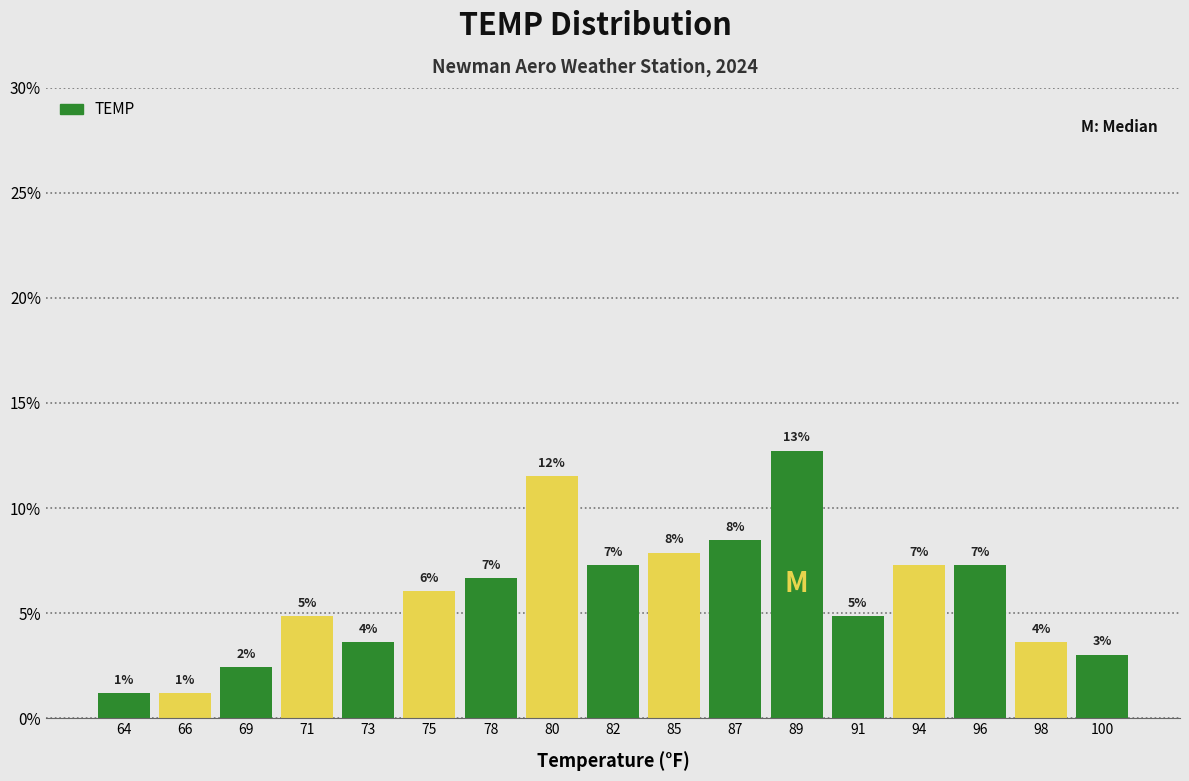

Are the bars horizontal?

No